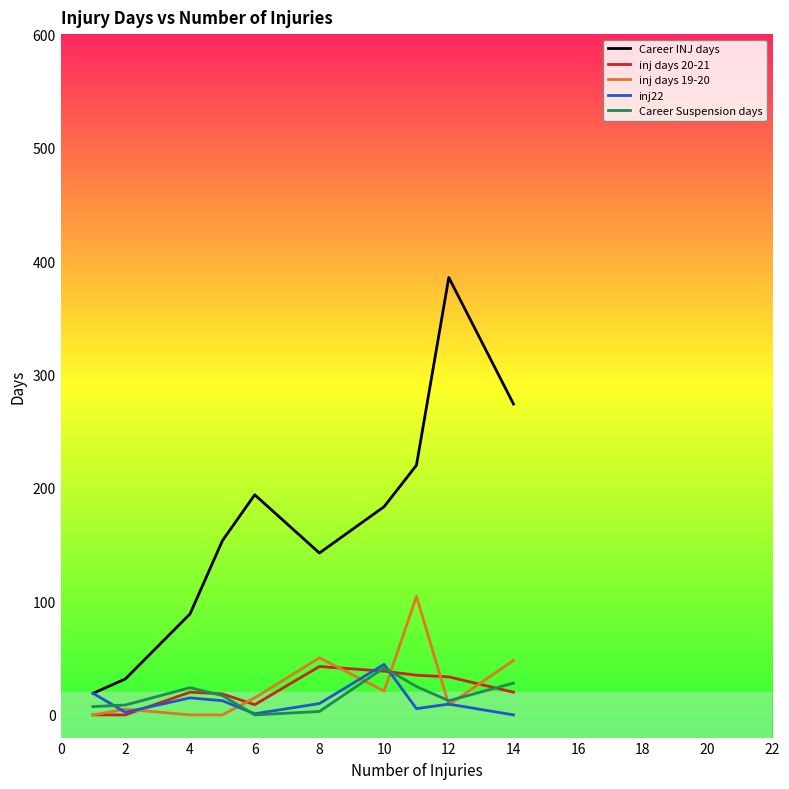

True or false: Career Suspension days and Career INJ days cross at least once.

False